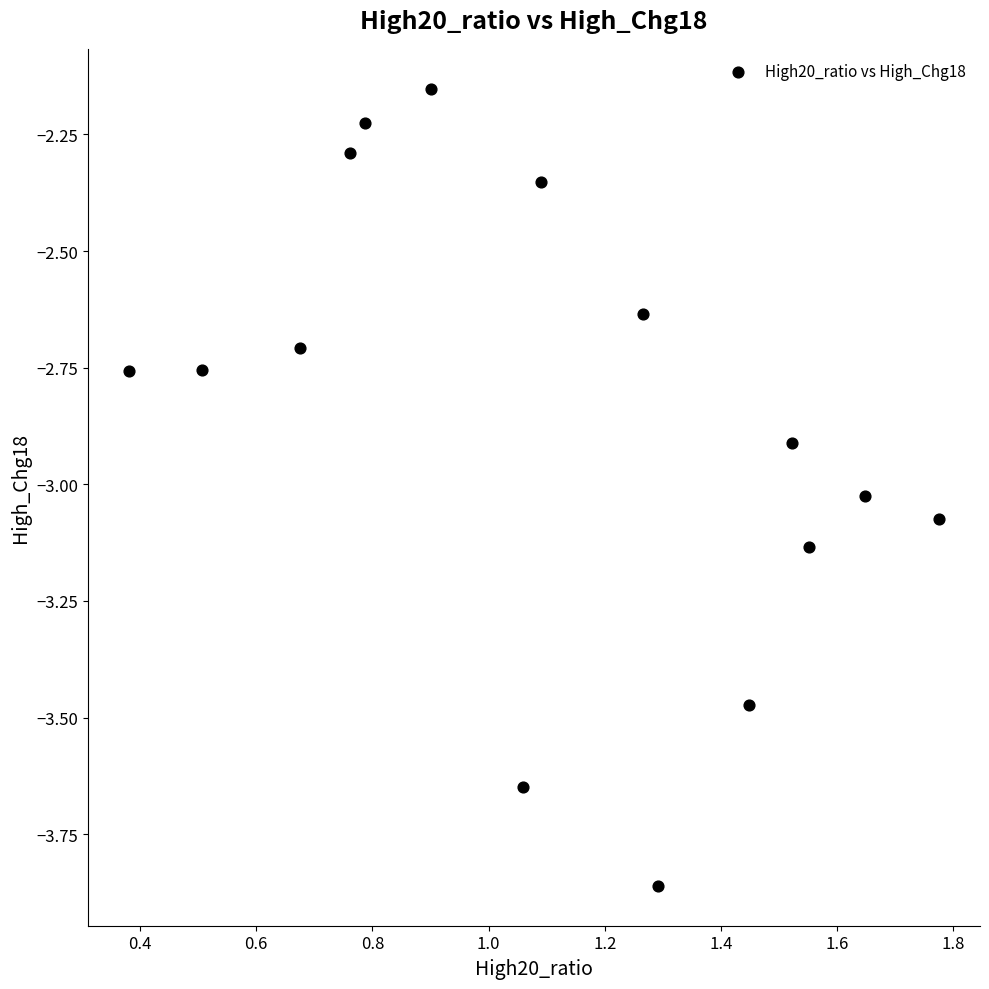

What is the range of Y values (max minus min)?

1.7